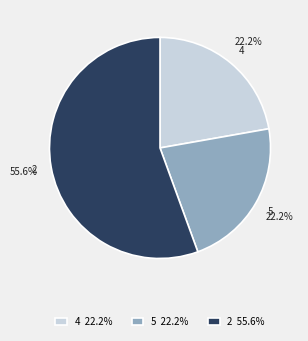

Combined, what portion of the pie is 2 and 5?

77.8%